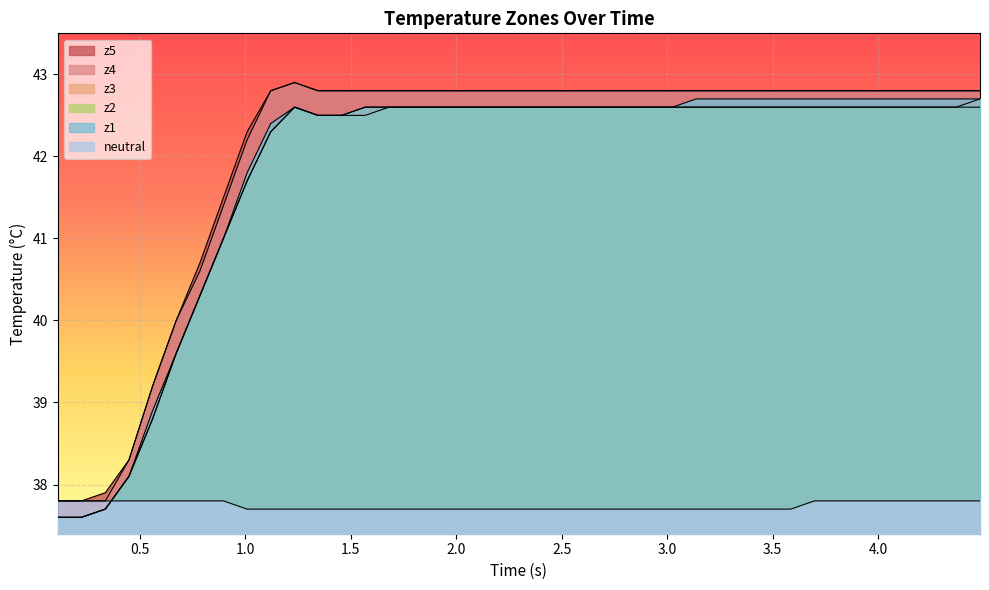

Which series has the widest spread of values?

z1